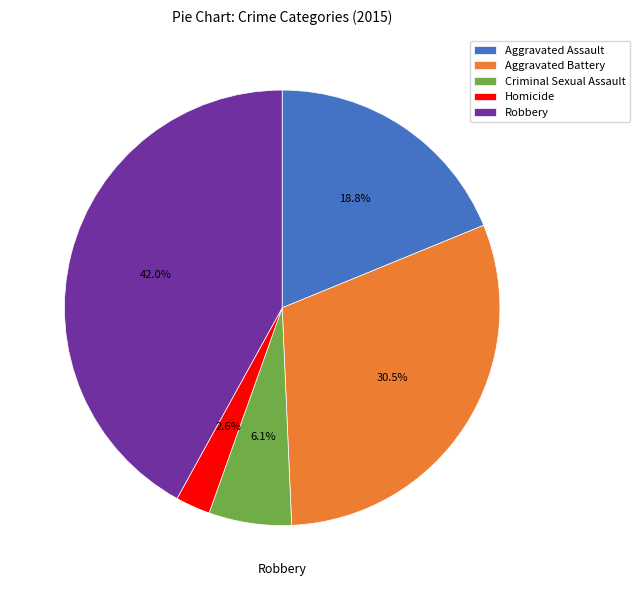

To the nearest percent, what is the difference between the Homicide and Aggravated Battery slice percentages?

28%